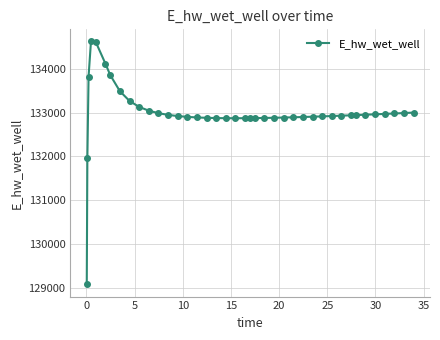

What is the greatest value displayed?

134627.9